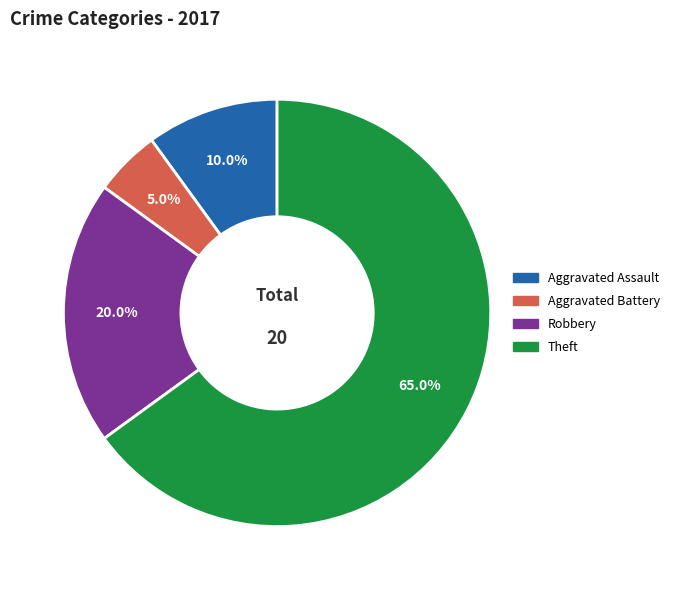

How many segments does this pie chart have?

4